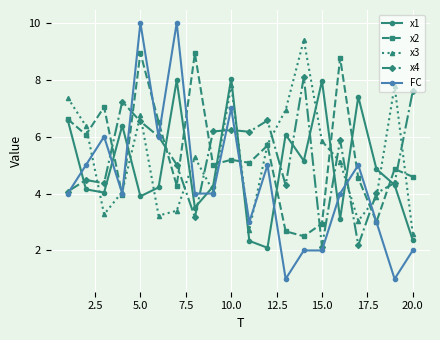

Does the chart display data point markers on the line(s)?

Yes